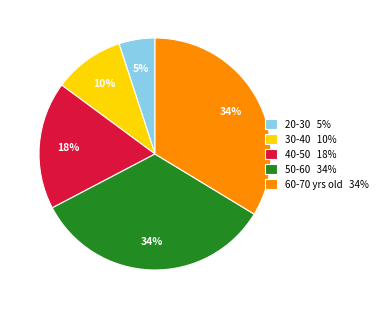

Combined, do 60-70 yrs old 34% and 30-40 10% account for over 50%?

No